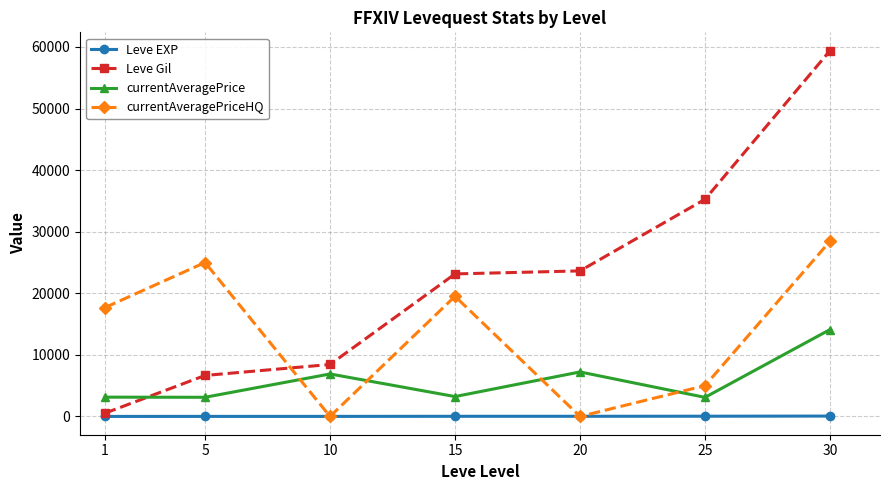

What is the maximum value for Leve Gil?

59405.0